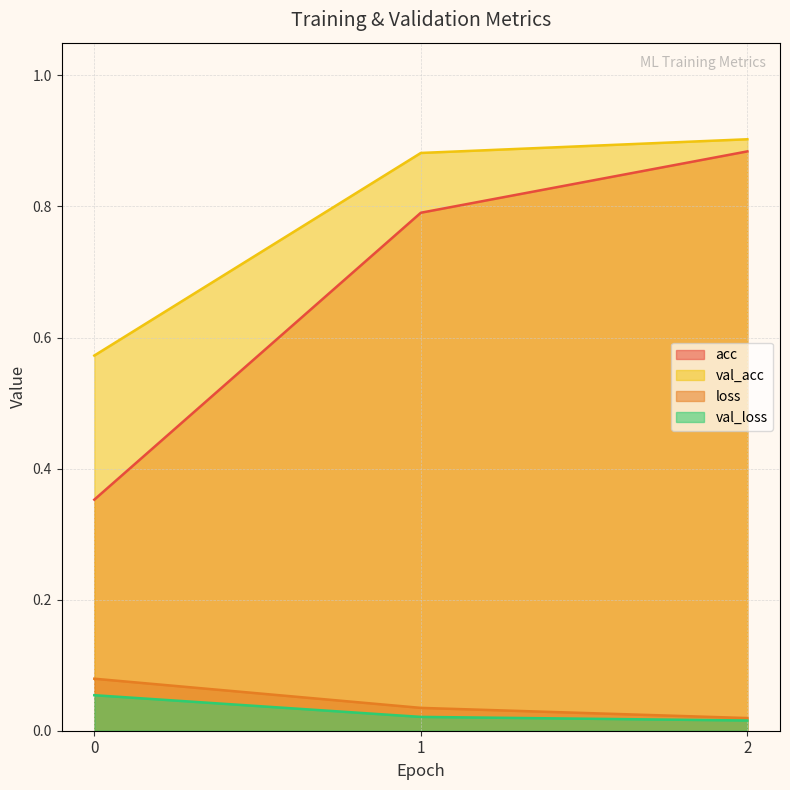

At which category does the chart reach its peak across all series?

2